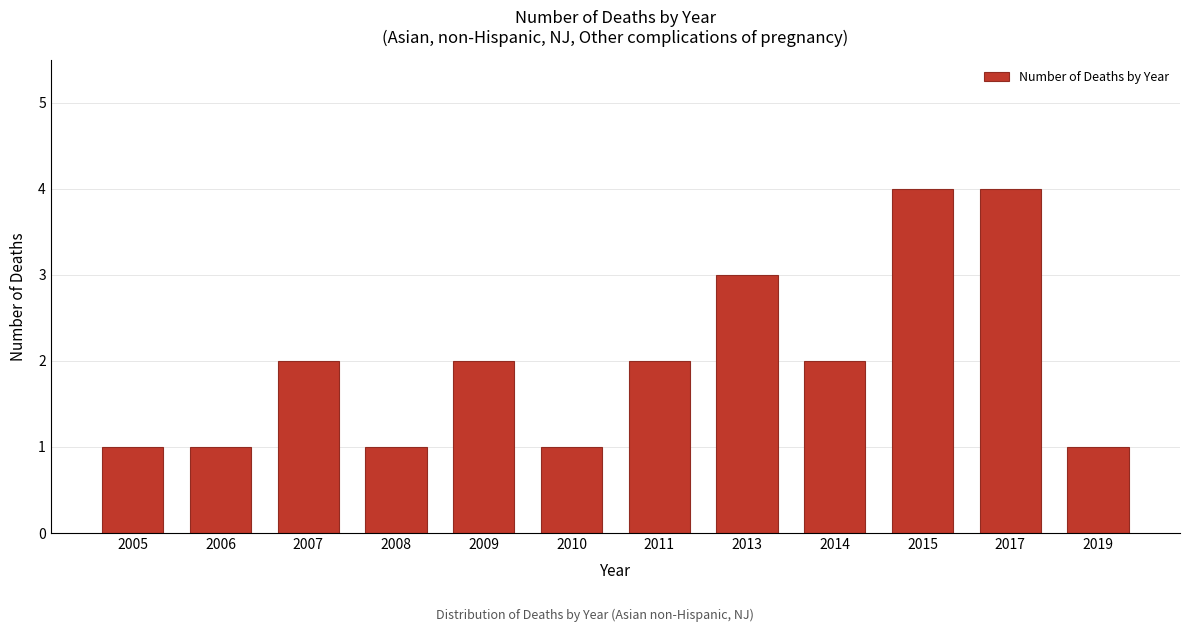

Reading left to right, what are all the values shown in this chart?

2005=1	2006=1	2007=2	2008=1	2009=2	2010=1	2011=2	2013=3	2014=2	2015=4	2017=4	2019=1